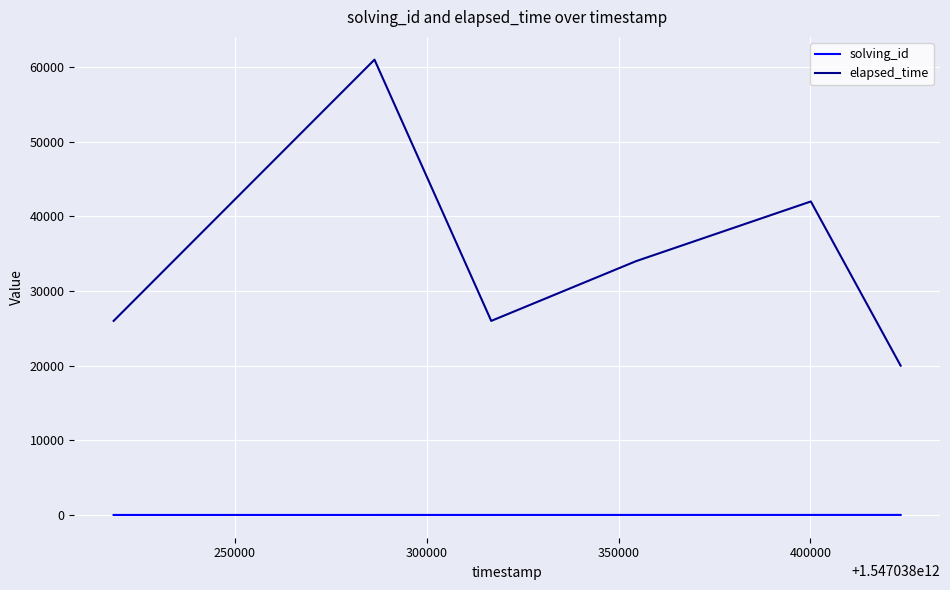

List the series in order of their overall mean, lowest first.

solving_id, elapsed_time